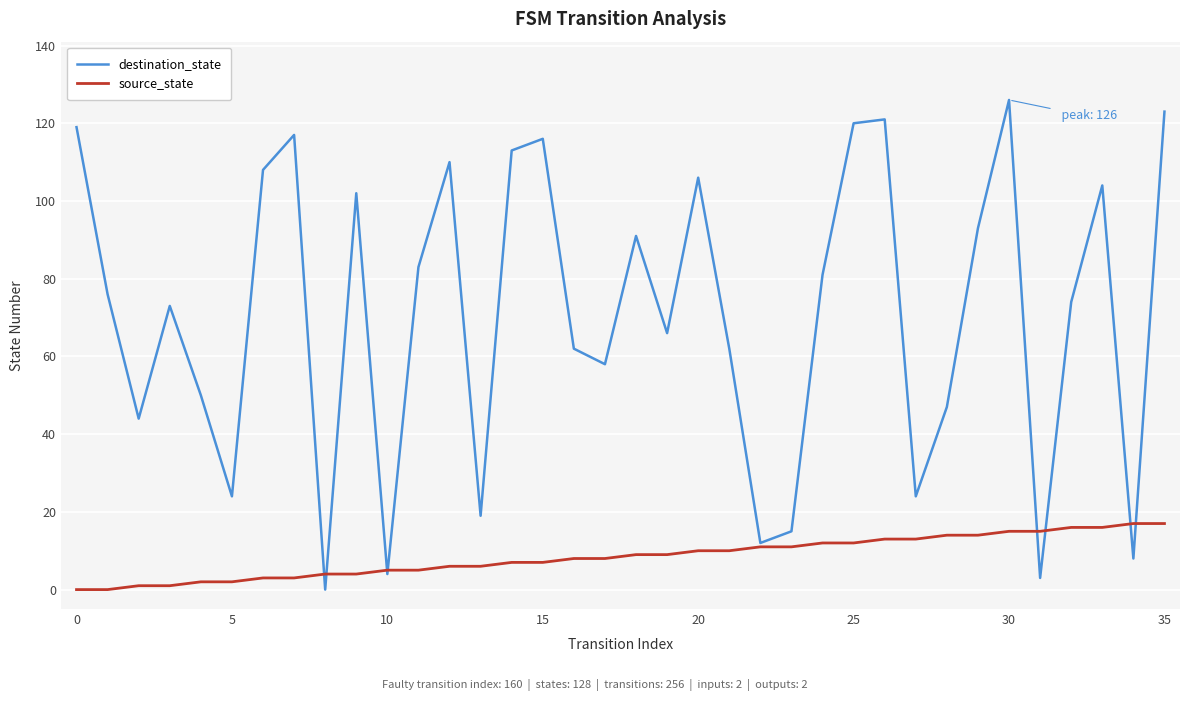

Which series has the widest spread of values?

destination_state